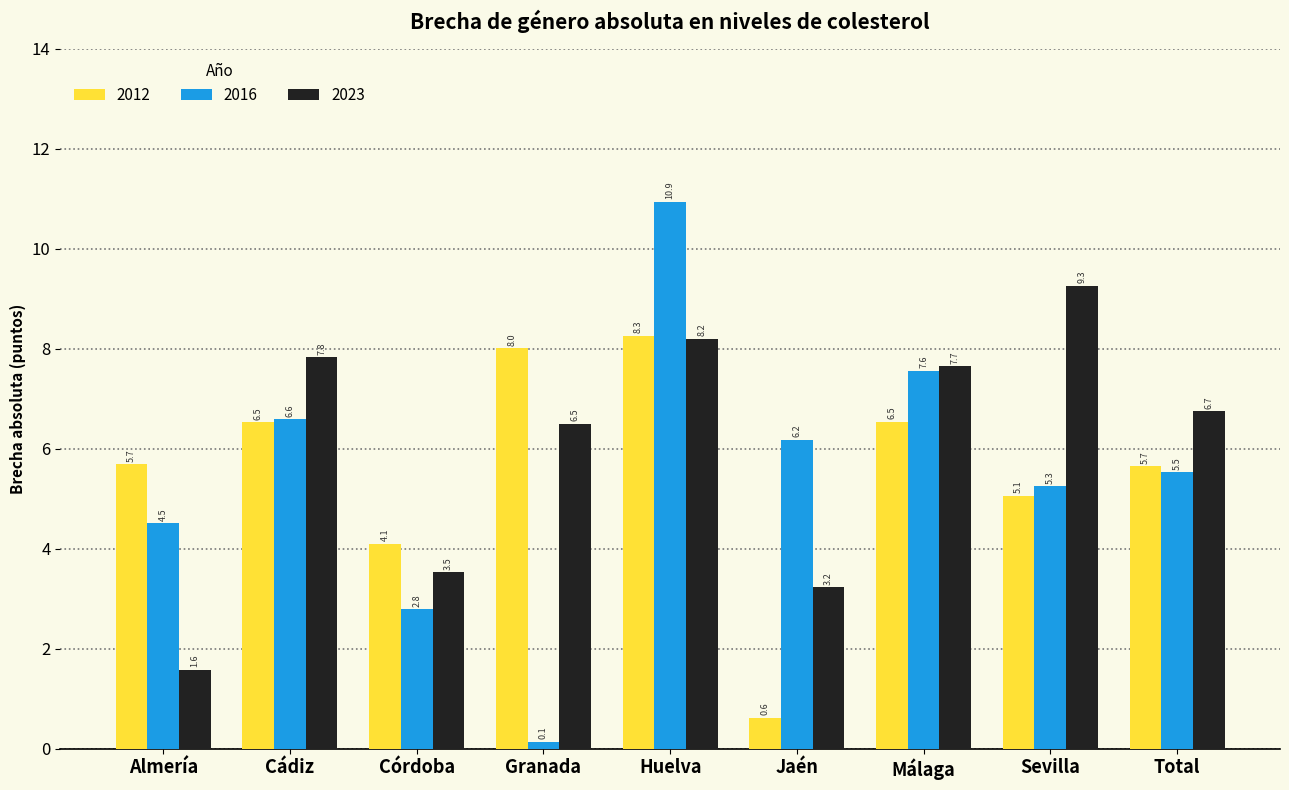

Reading left to right, extract all data points from this chart.

2012: 5.7	6.5	4.1	8.0	8.3	0.6	6.5	5.1	5.7
2016: 4.5	6.6	2.8	0.1	10.9	6.2	7.6	5.3	5.5
2023: 1.6	7.8	3.5	6.5	8.2	3.2	7.7	9.3	6.7